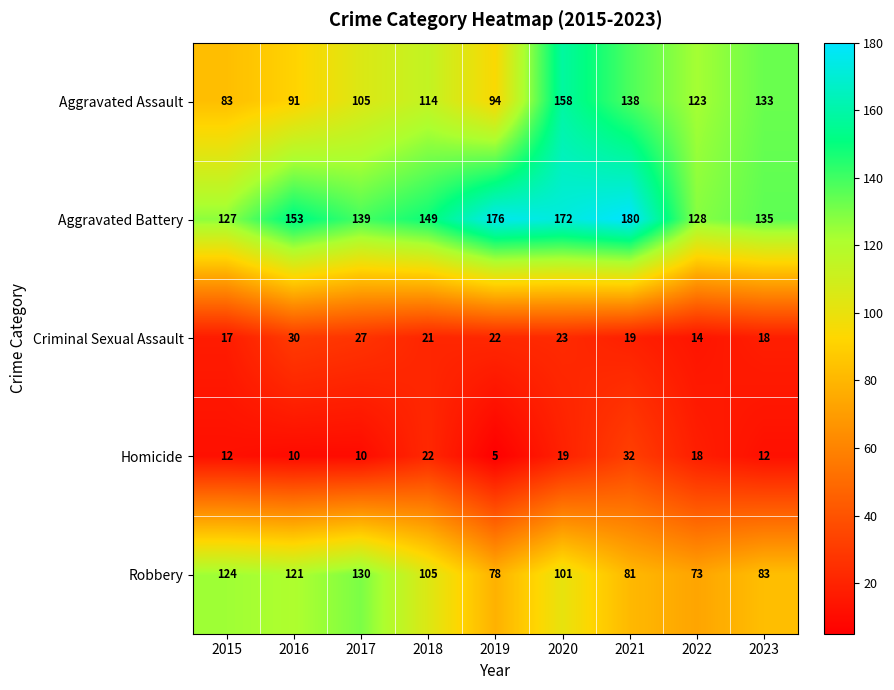

At which label does Criminal Sexual Assault first exceed 21?

2016